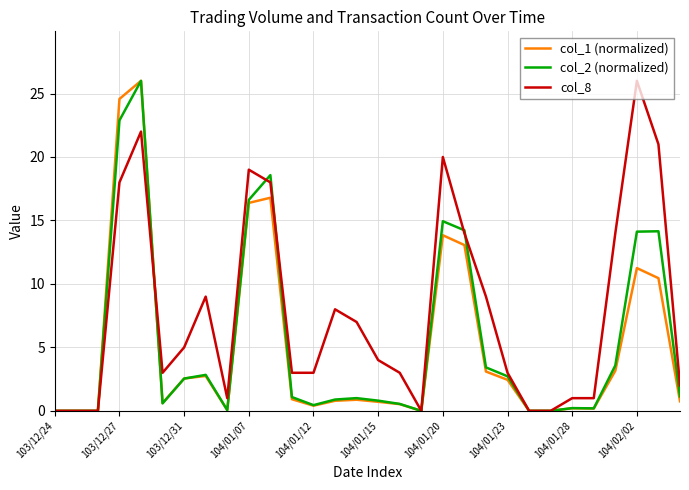

What is the maximum value for col_2 (normalized)?

26.0